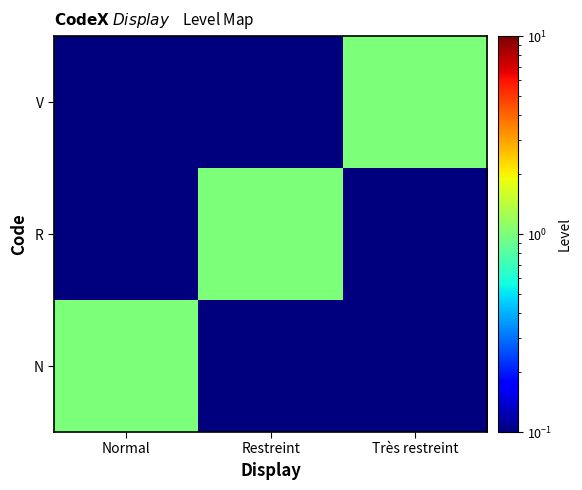

Reading left to right, list all the values displayed in this chart.

N: Normal=1.0	Restreint=0.1	Très restreint=0.1
R: Normal=0.1	Restreint=1.0	Très restreint=0.1
V: Normal=0.1	Restreint=0.1	Très restreint=1.0